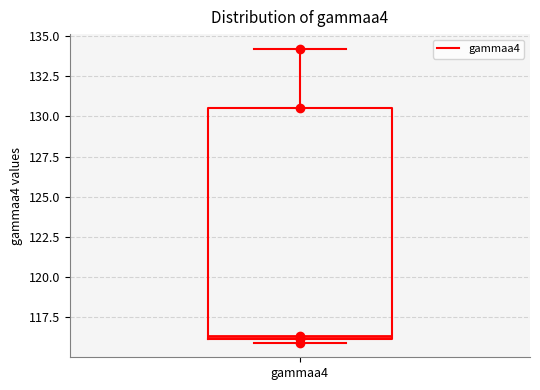

Transcribe this box plot: give where the median line is, the range the box spans, and where the two whiskers end, as read against the y-axis. The values are not printed on the chart, so give them approximately, as read against the axis.

median 116.5, box 116.0 to 130.5, whiskers 116.0 (just below the box's lower edge) to 134.0